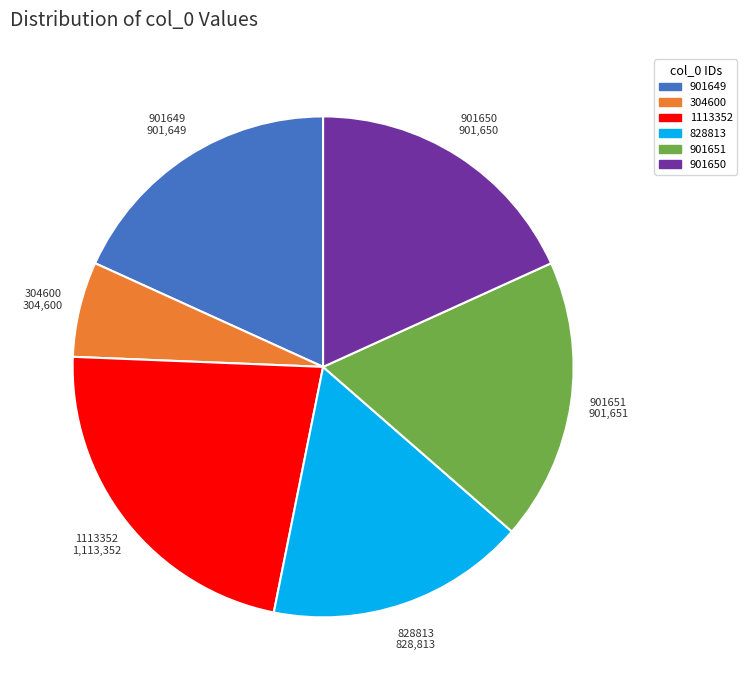

Which category has the smallest portion of the pie?

304600